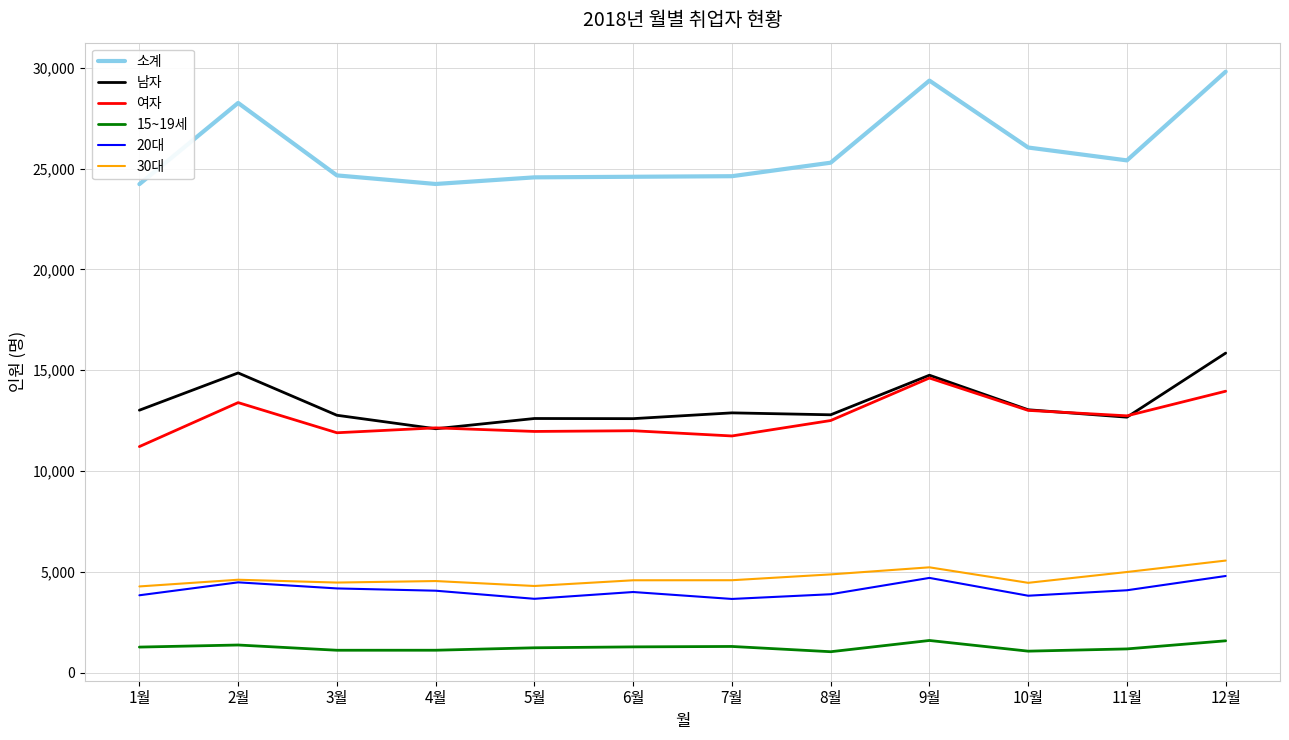

Count the number of data series in this chart.

6